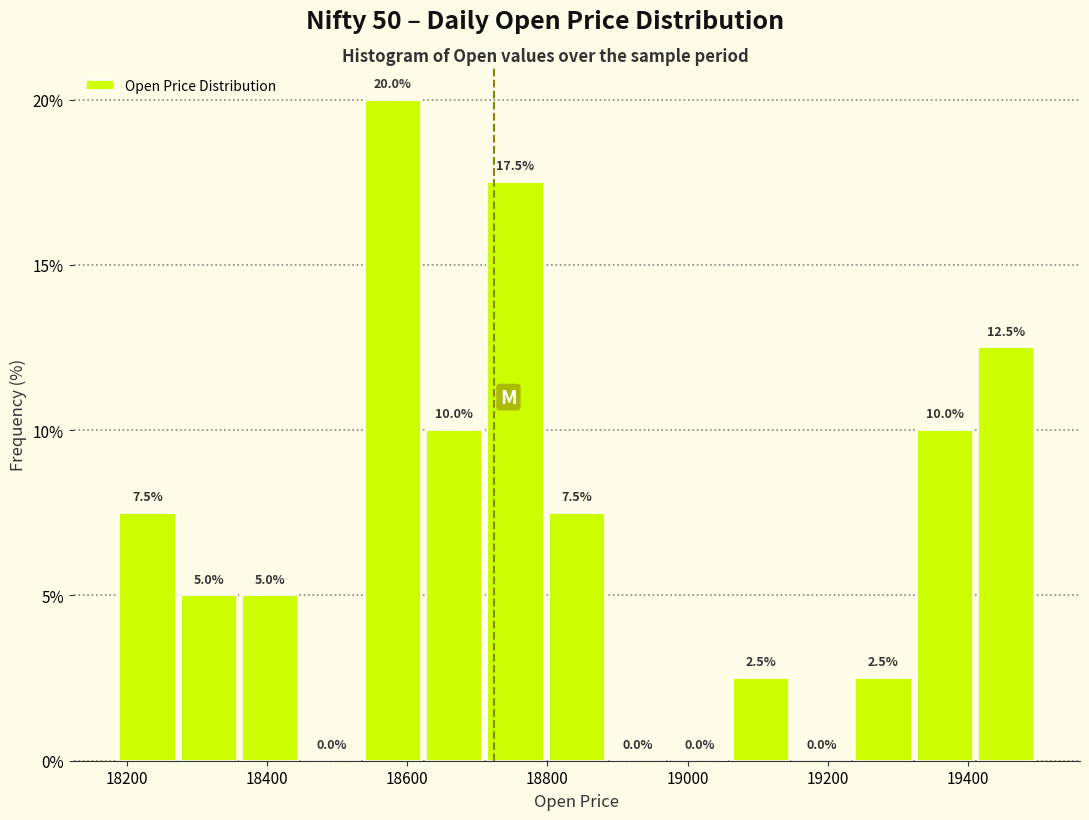

Reading left to right, transcribe this chart: for each bar, give the range it covers on the x-axis and its height. The bar edges are not printed on the chart, so give them approximately, as read against the axis.

18180 to 18280: 7.5
18280 to 18360: 5.0
18360 to 18440: 5.0
18440 to 18540: 0.0
18540 to 18620: 20.0
18620 to 18720: 10.0
18720 to 18800: 17.5
18800 to 18880: 7.5
18880 to 18980: 0.0
18980 to 19060: 0.0
19060 to 19140: 2.5
19140 to 19240: 0.0
19240 to 19320: 2.5
19320 to 19420: 10.0
19420 to 19500: 12.5